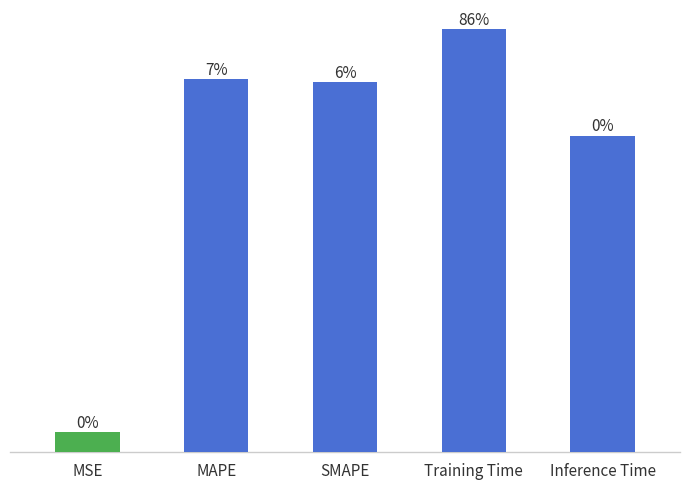

Between MSE and Training Time, which is larger?

Training Time